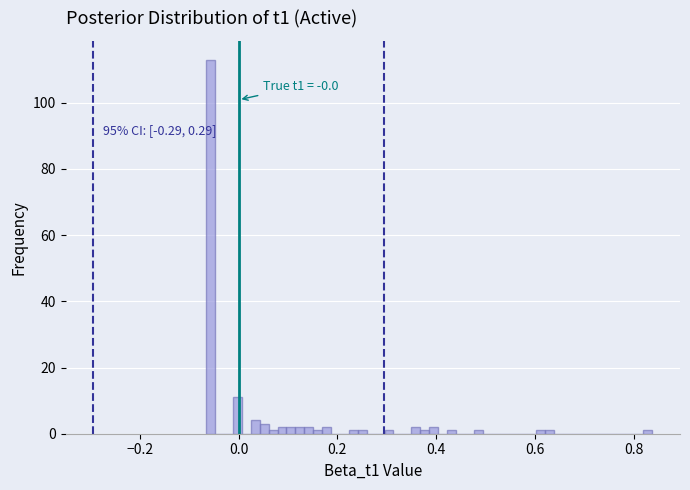

Read against the x-axis, roughly where is the centre of the tallest bar?

-0.06